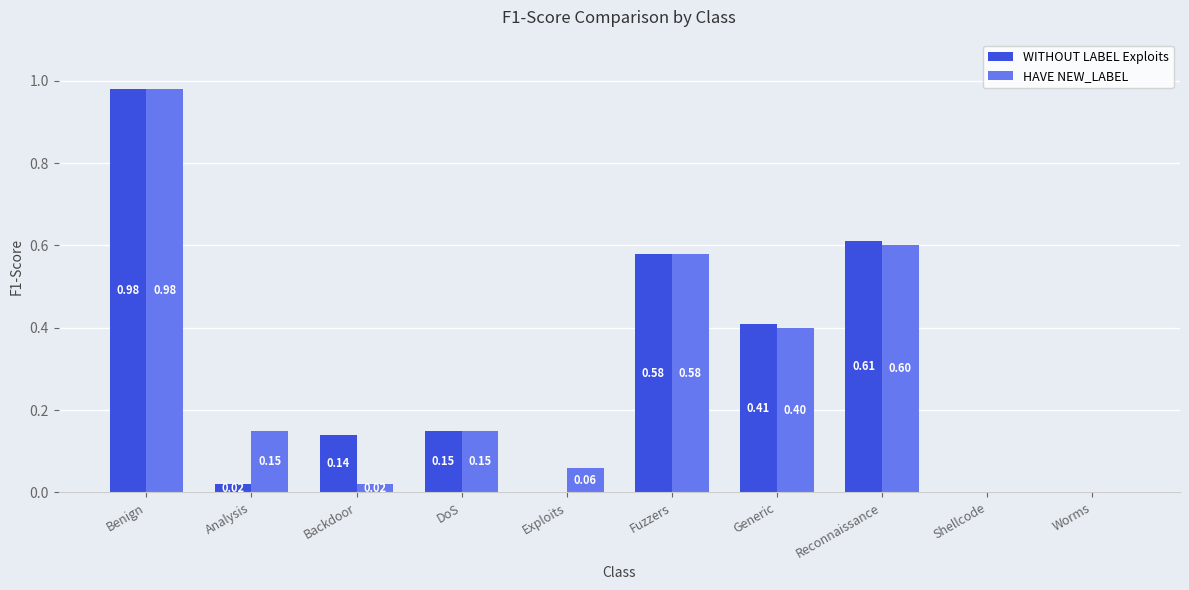

At which label does HAVE NEW_LABEL reach its peak?

Benign